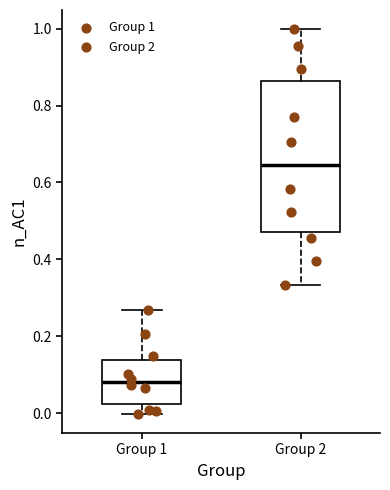

Where does the upper whisker of the box for Group 1 end on the y-axis? The values are not printed on the chart, so give them approximately, as read against the axis.

0.26